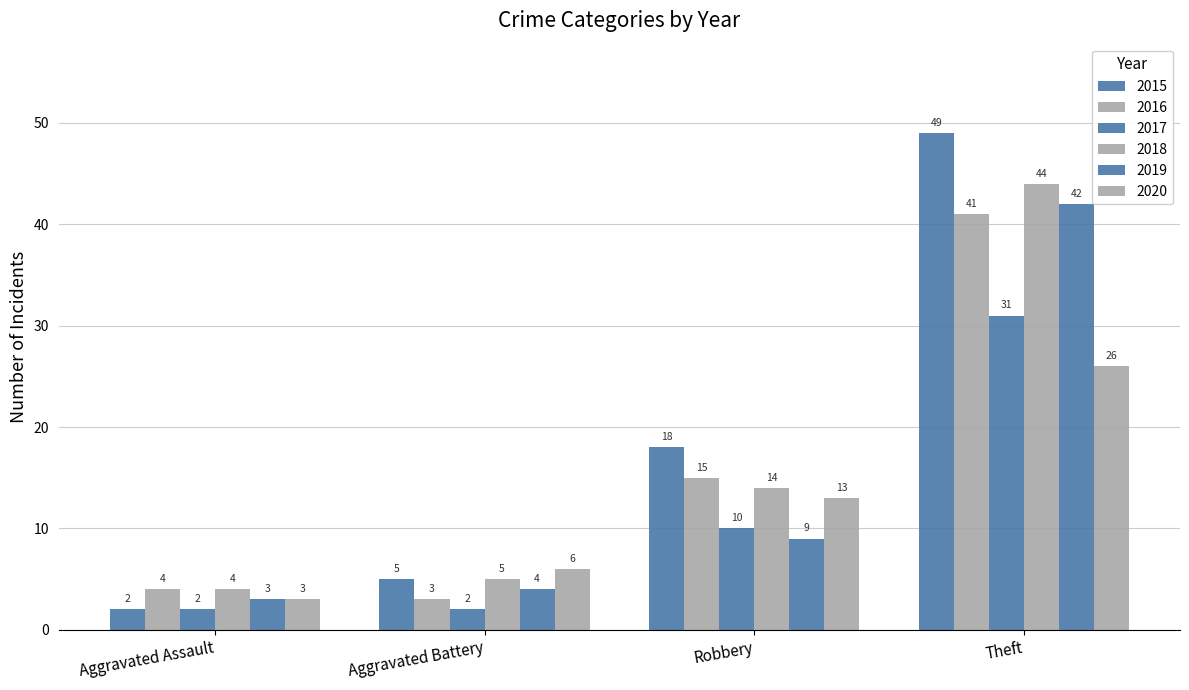

Which series changed the most between Robbery and Theft?

2019